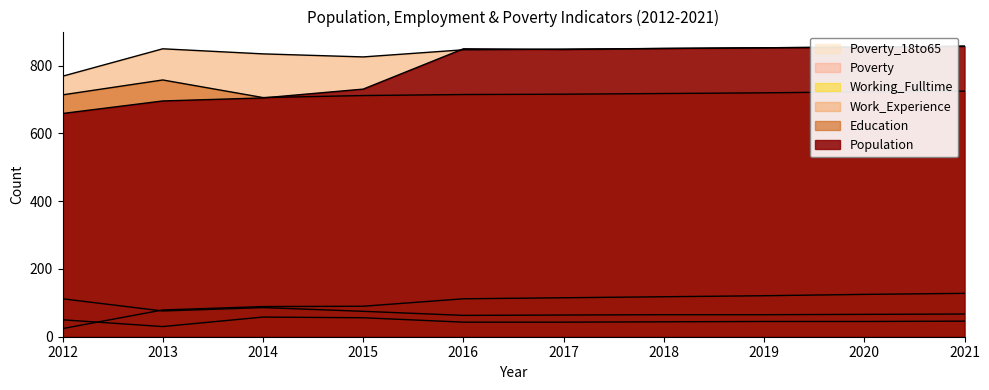

What are all the series names shown in the legend?

Population, Education, Work_Experience, Working_Fulltime, Poverty, Poverty_18to65